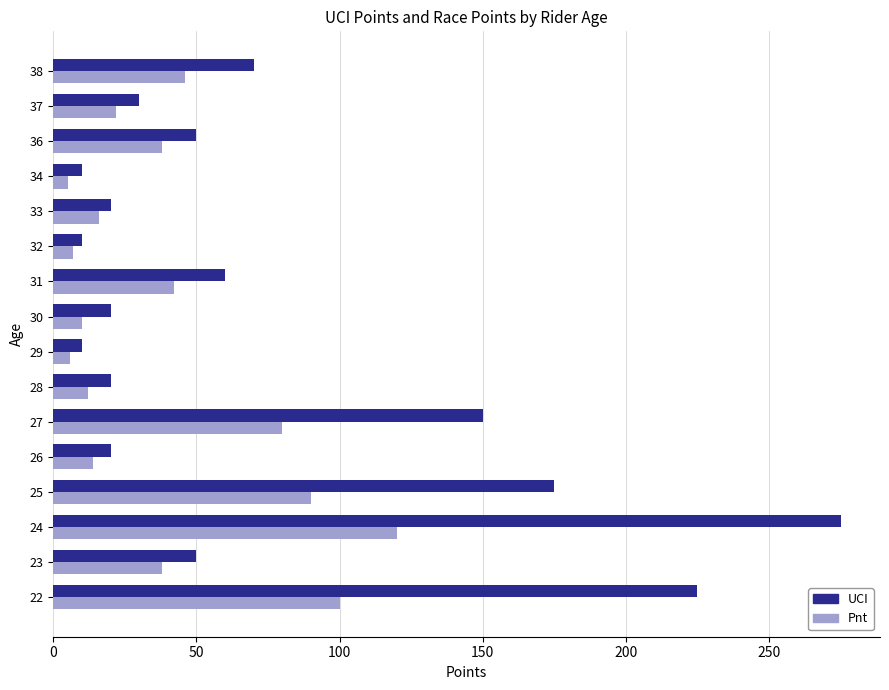

Which label corresponds to the largest value in the chart?

24